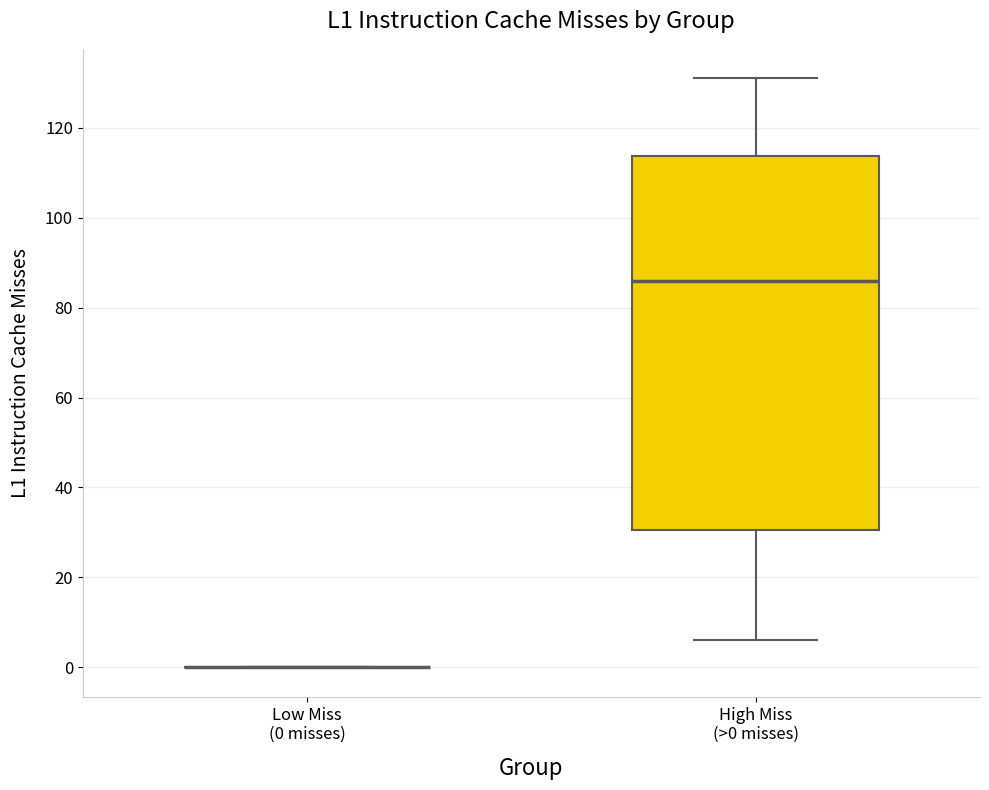

Where does the upper whisker of the box for High Miss (>0 misses) end on the y-axis? The values are not printed on the chart, so give them approximately, as read against the axis.

132